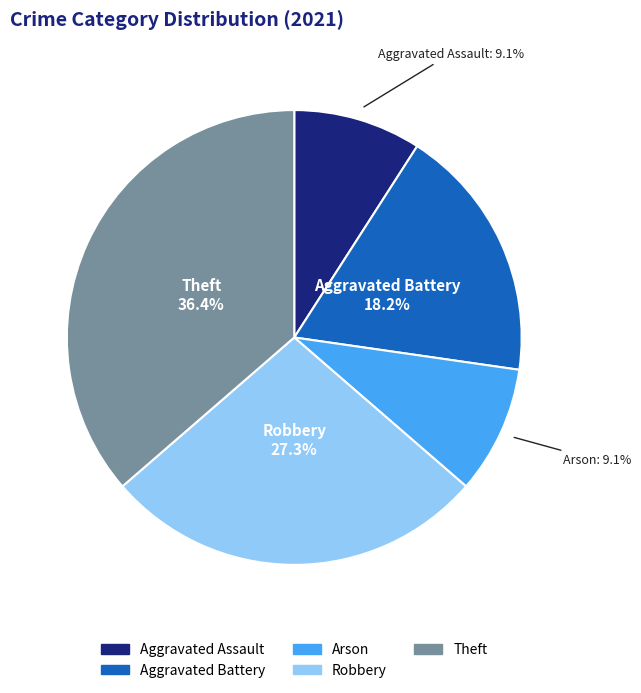

How many slices are in this pie chart?

5